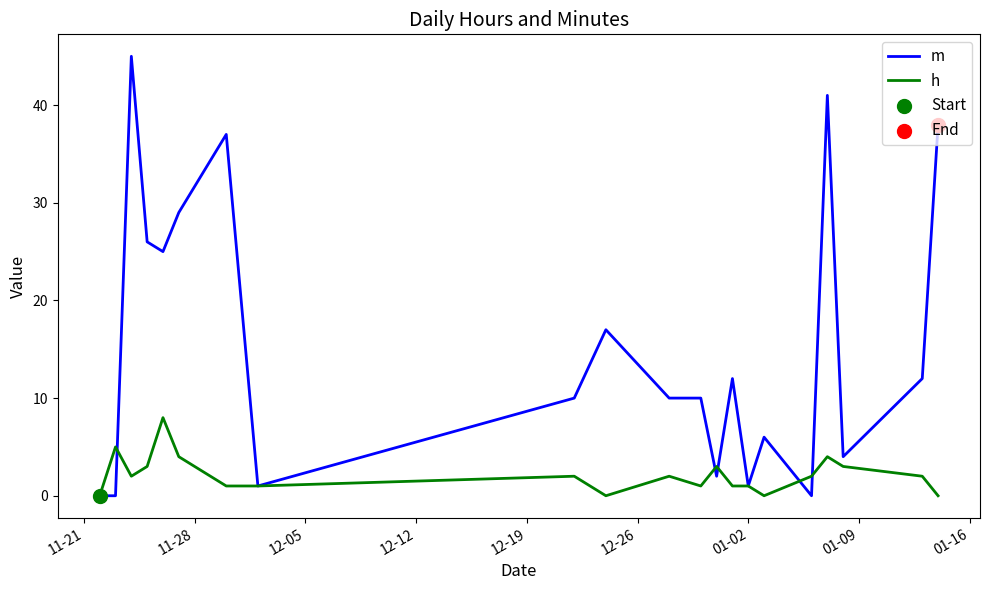

Which series has the widest spread of values?

m